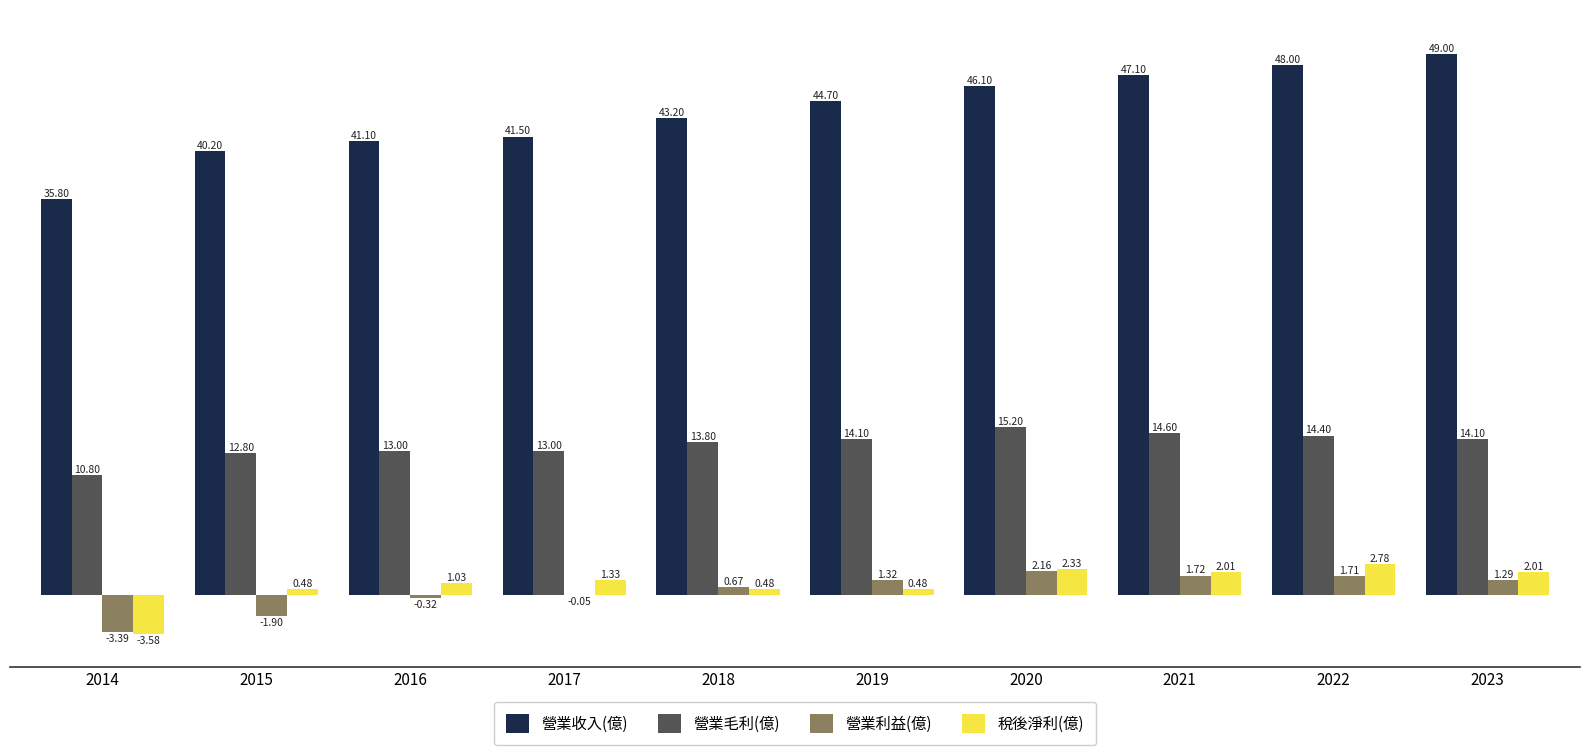

What is the total value across all series at 2020?

65.8